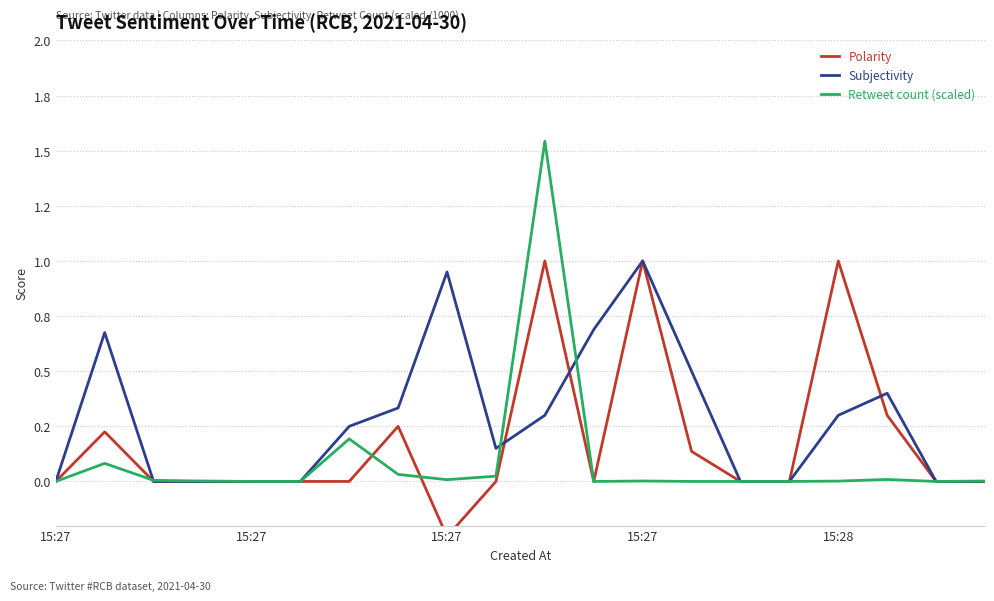

How many data points does each series have?

20